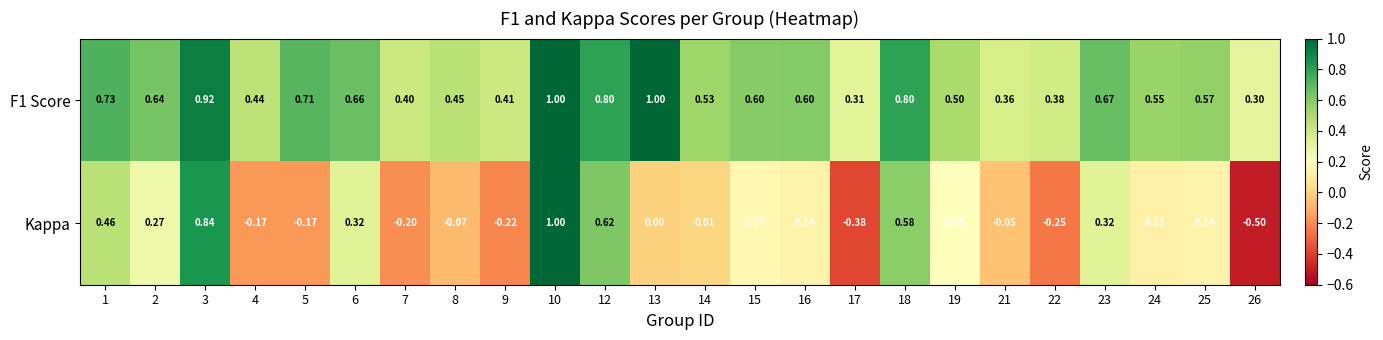

Between 18 and 22, which series saw the biggest shift?

Kappa